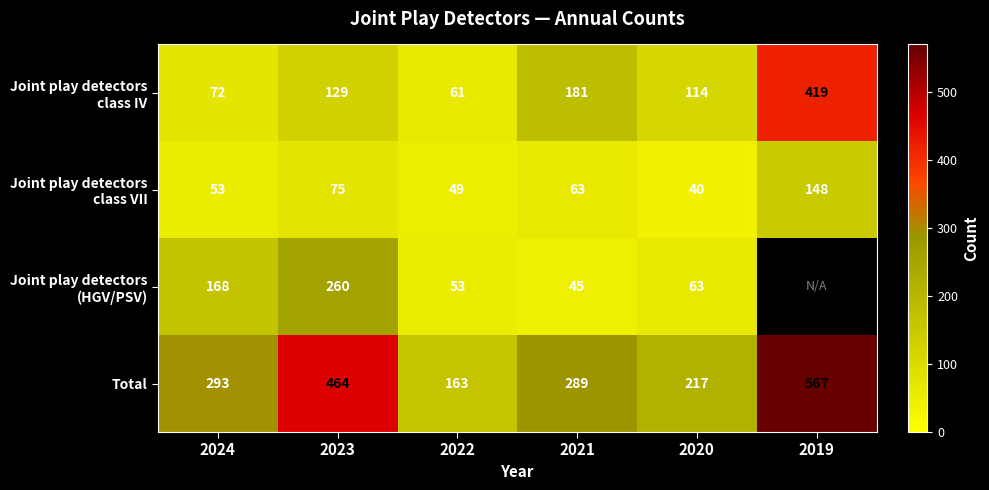

What is the total value across all series at 2023?

928.0